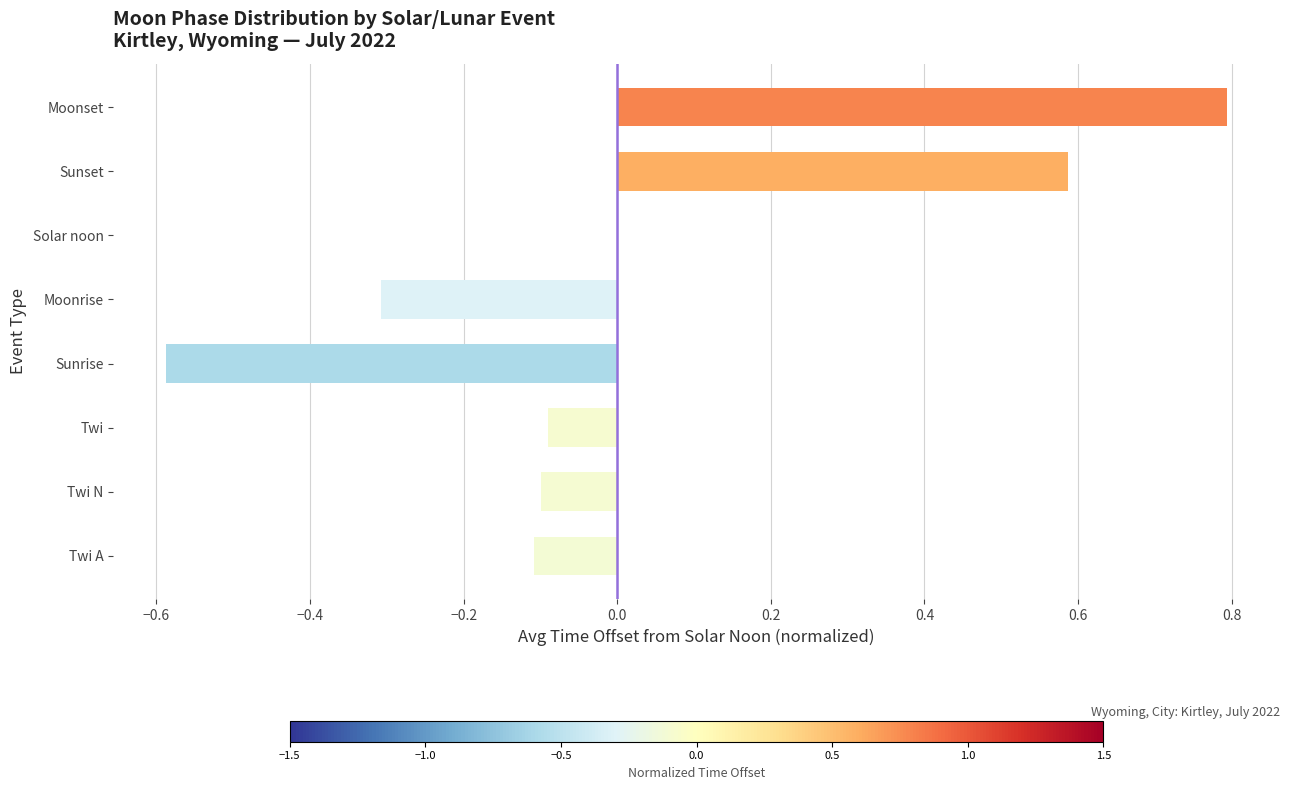

Reading bottom to top, list all the values displayed in this chart.

Twi A=-0.1	Twi N=-0.1	Twi=-0.1	Sunrise=-0.6	Moonrise=-0.3	Solar noon=0.0	Sunset=0.6	Moonset=0.8